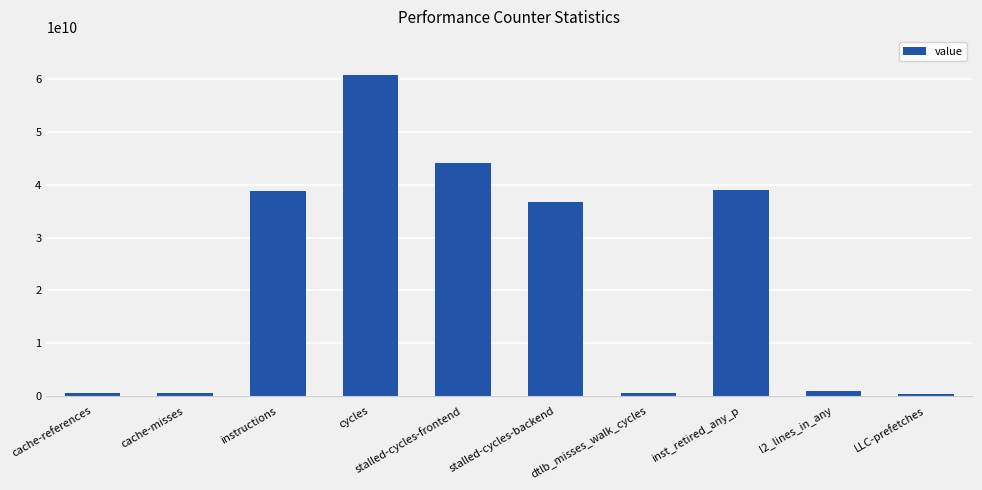

Between inst_retired_any_p and stalled-cycles-frontend, which is larger?

stalled-cycles-frontend